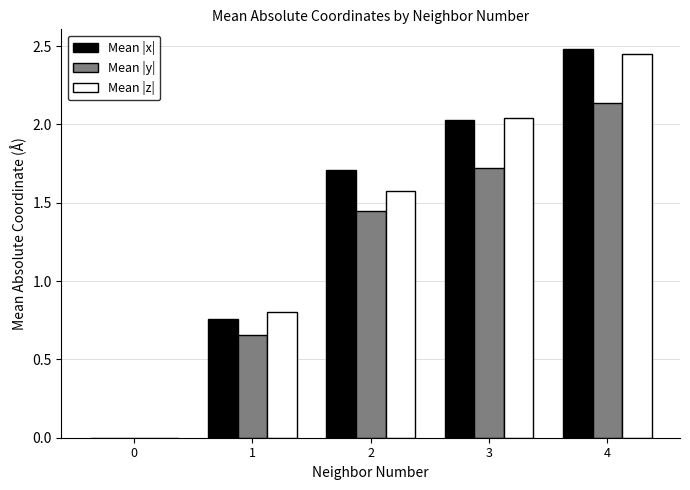

Which category has the highest value across all series?

4